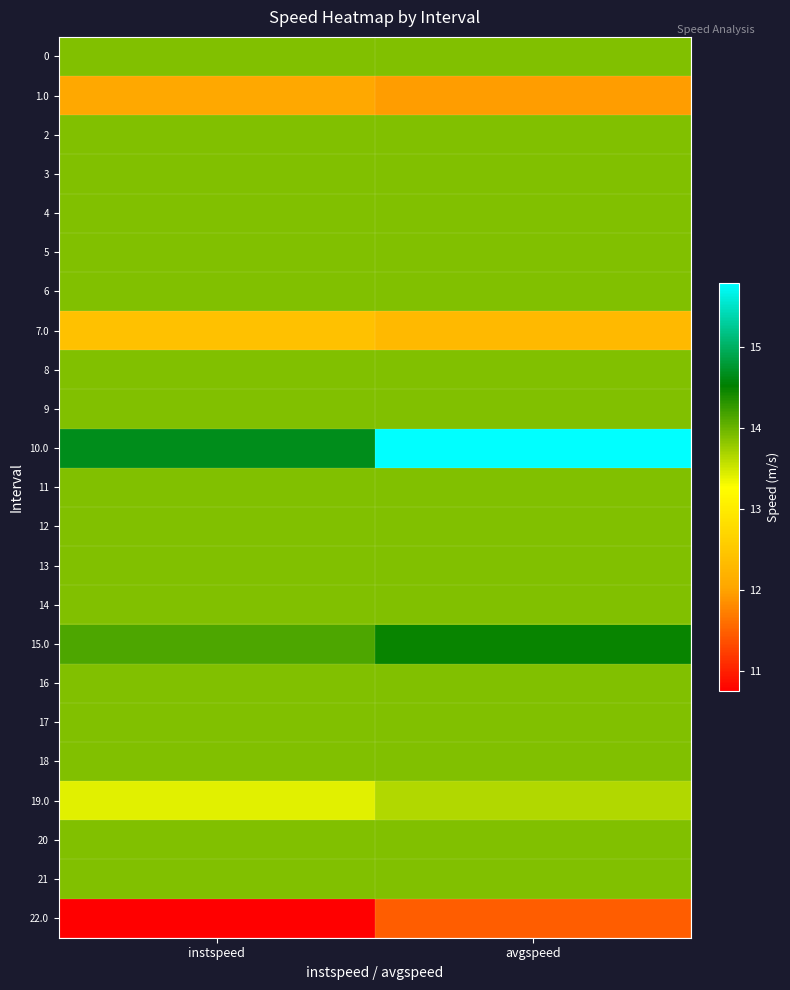

Reading left to right, transcribe all the data shown in this chart.

0: instspeed=13.9	avgspeed=13.9
1.0: instspeed=12.1	avgspeed=12.0
2: instspeed=13.9	avgspeed=13.9
3: instspeed=13.9	avgspeed=13.9
4: instspeed=13.9	avgspeed=13.9
5: instspeed=13.9	avgspeed=13.9
6: instspeed=13.9	avgspeed=13.9
7.0: instspeed=12.4	avgspeed=12.3
8: instspeed=13.9	avgspeed=13.9
9: instspeed=13.9	avgspeed=13.9
10.0: instspeed=14.7	avgspeed=15.8
11: instspeed=13.9	avgspeed=13.9
12: instspeed=13.9	avgspeed=13.9
13: instspeed=13.9	avgspeed=13.9
14: instspeed=13.9	avgspeed=13.9
15.0: instspeed=14.2	avgspeed=14.5
16: instspeed=13.9	avgspeed=13.9
17: instspeed=13.9	avgspeed=13.9
18: instspeed=13.9	avgspeed=13.9
19.0: instspeed=13.4	avgspeed=13.6
20: instspeed=13.9	avgspeed=13.9
21: instspeed=13.9	avgspeed=13.9
22.0: instspeed=10.8	avgspeed=11.5